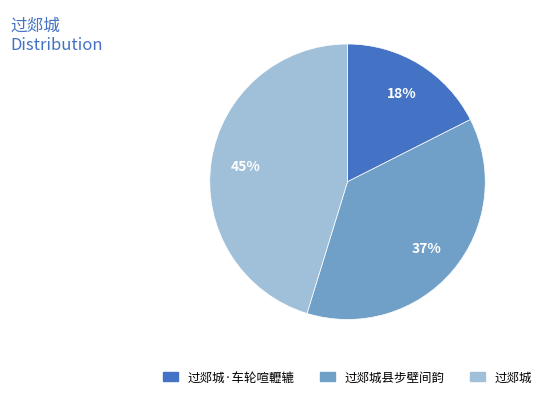

Approximately how many times larger is the value at 过郯城·车轮喧轣辘 compared to 过郯城县步壁间韵?

0.5